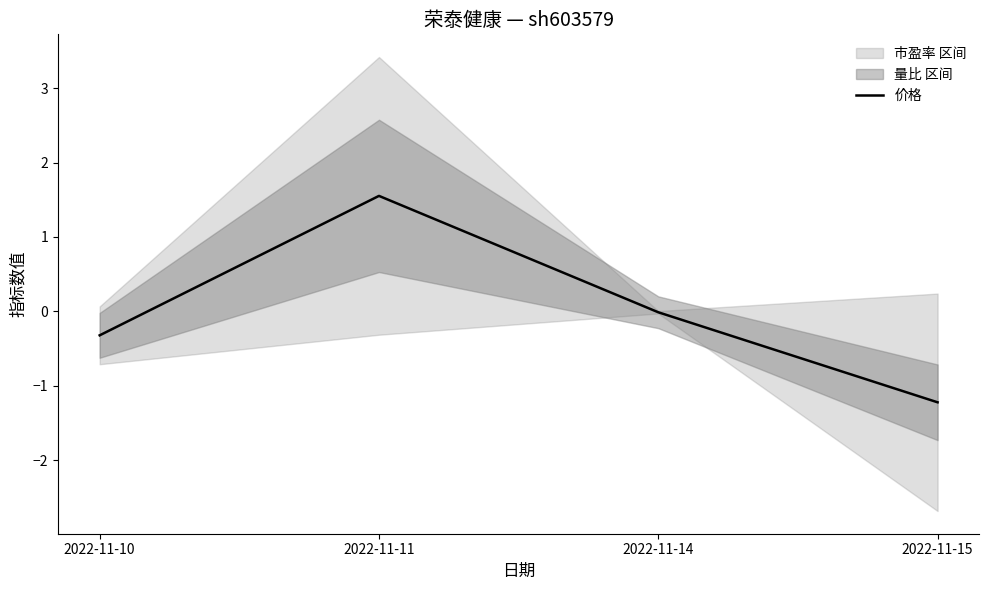

List the labels in order of value, largest first.

2022-11-11, 2022-11-14, 2022-11-10, 2022-11-15